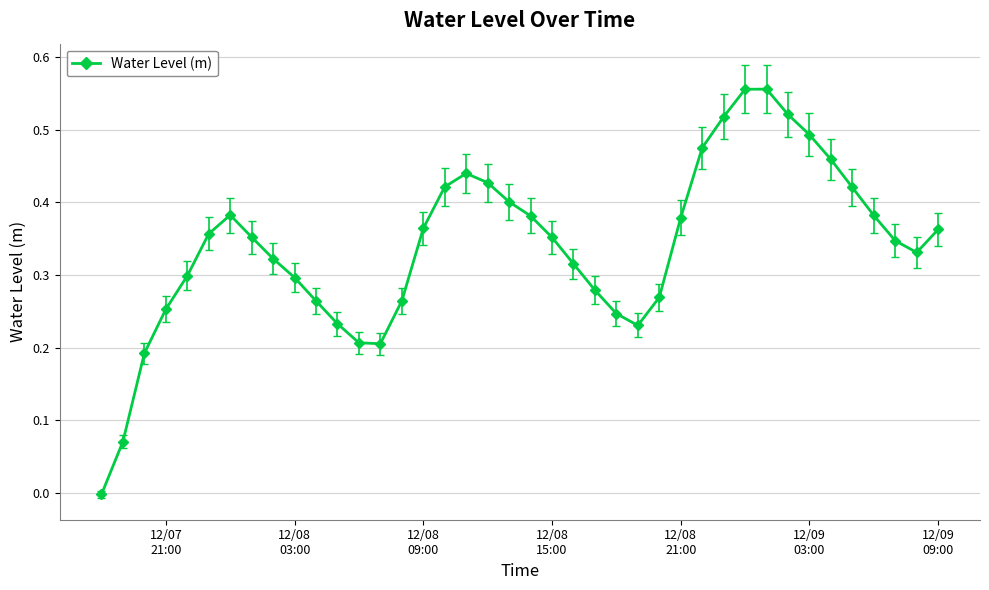

What is the sum of all values?

13.6